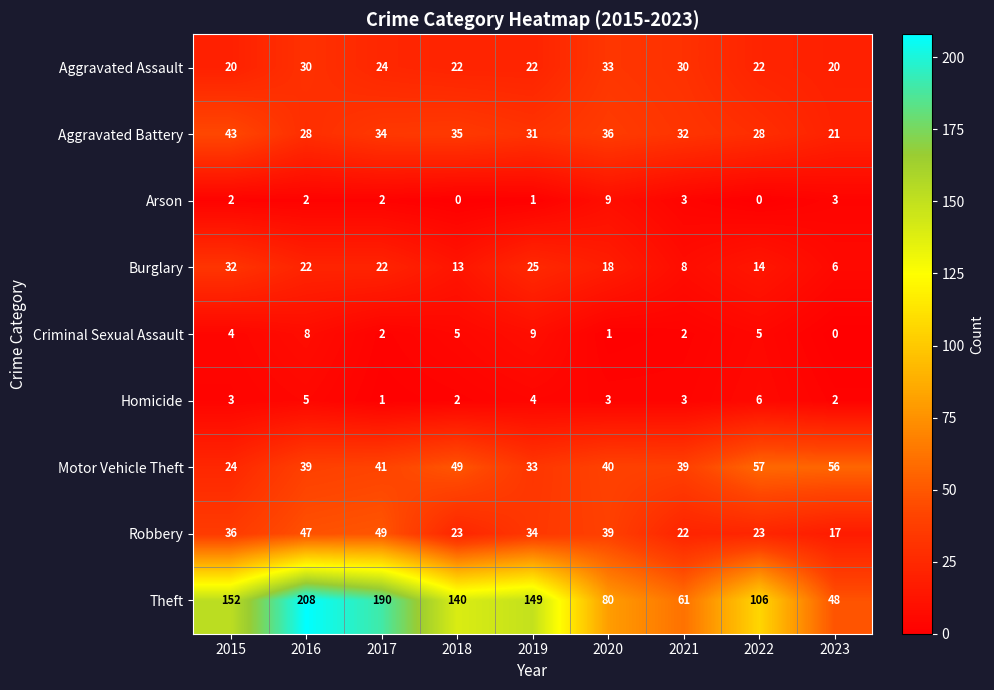

At which label is Criminal Sexual Assault closest to 4?

2015